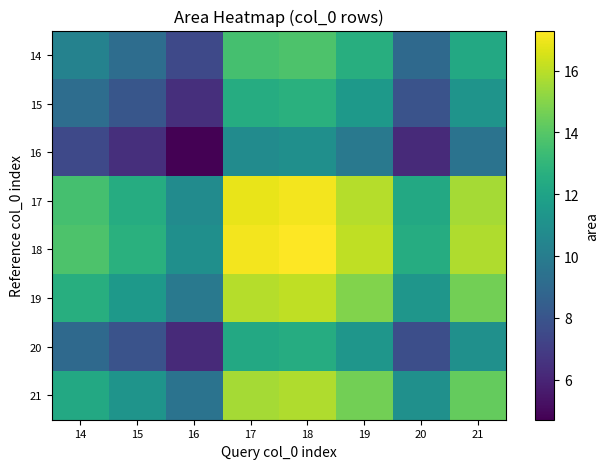

What is the maximum value shown in the chart?

17.3